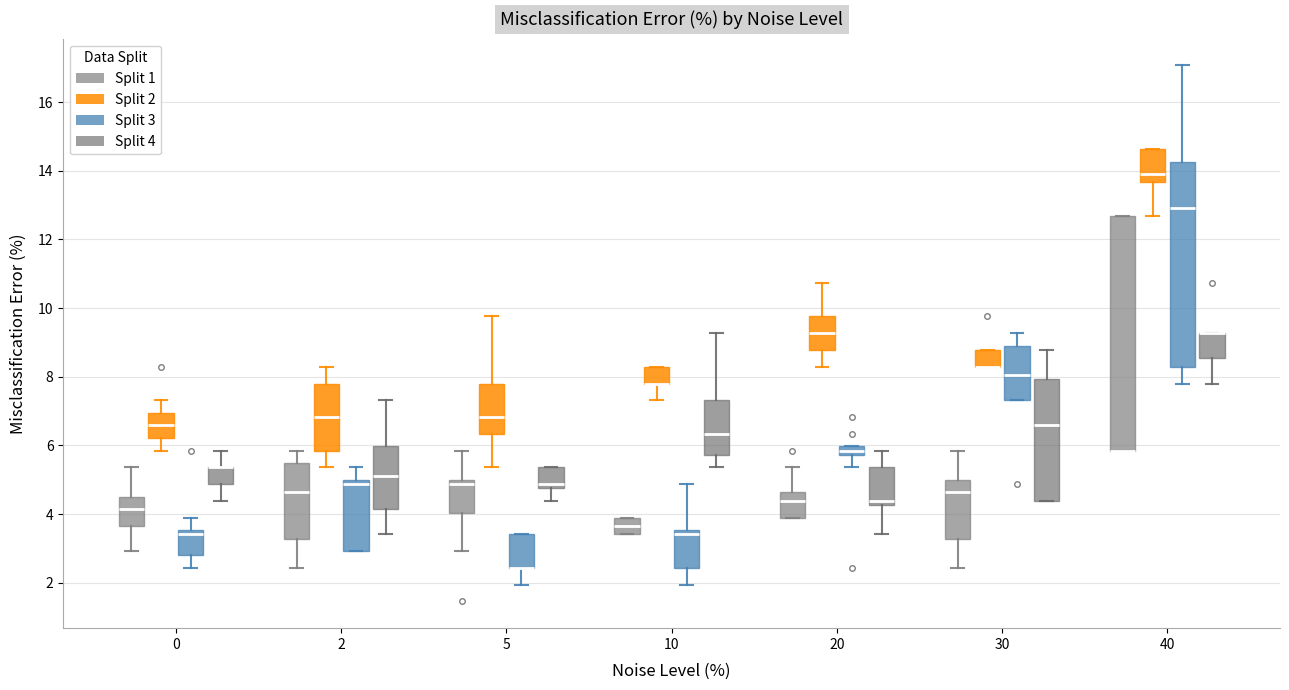

Which box is the tallest, from its lower edge to its upper edge?

40 (Split 1)